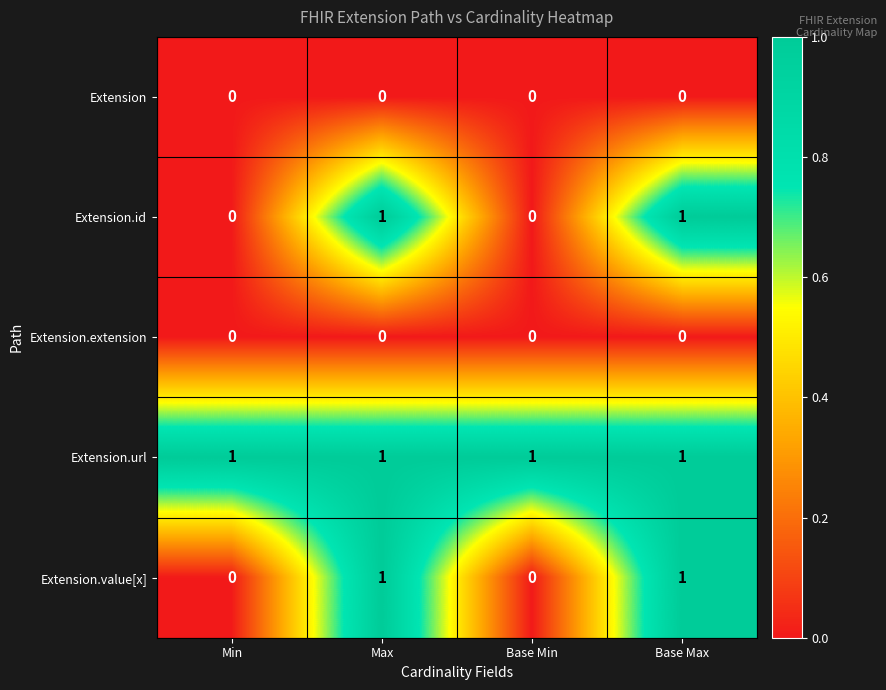

How many categories are shown in the chart?

4